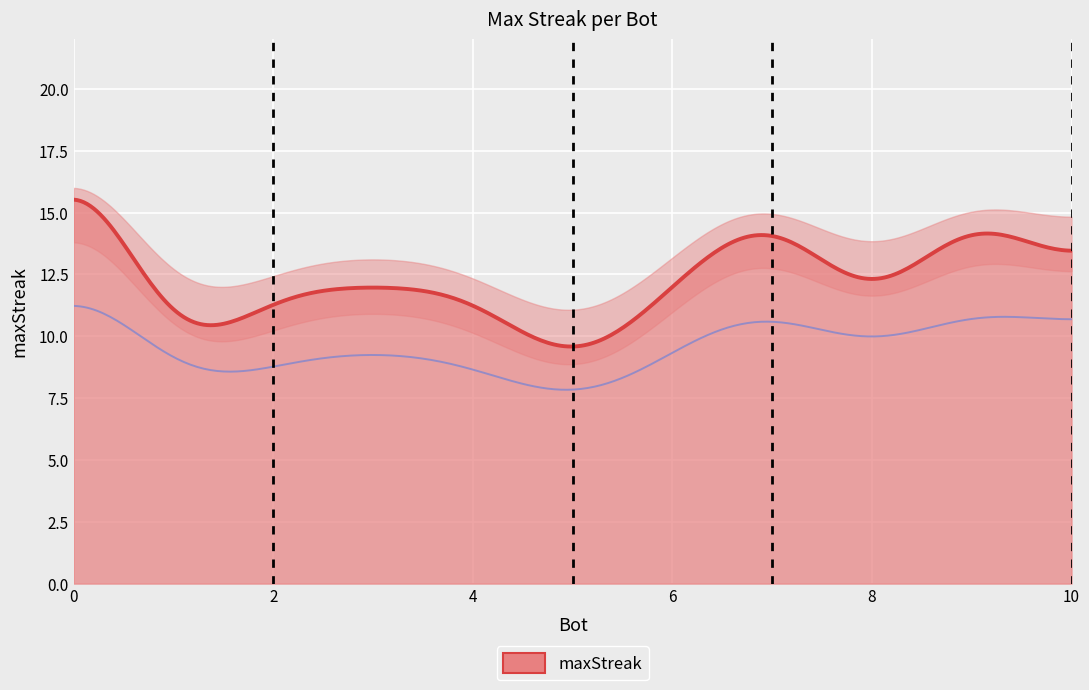

Approximately how many times larger is the value at 10 compared to 3?

1.0